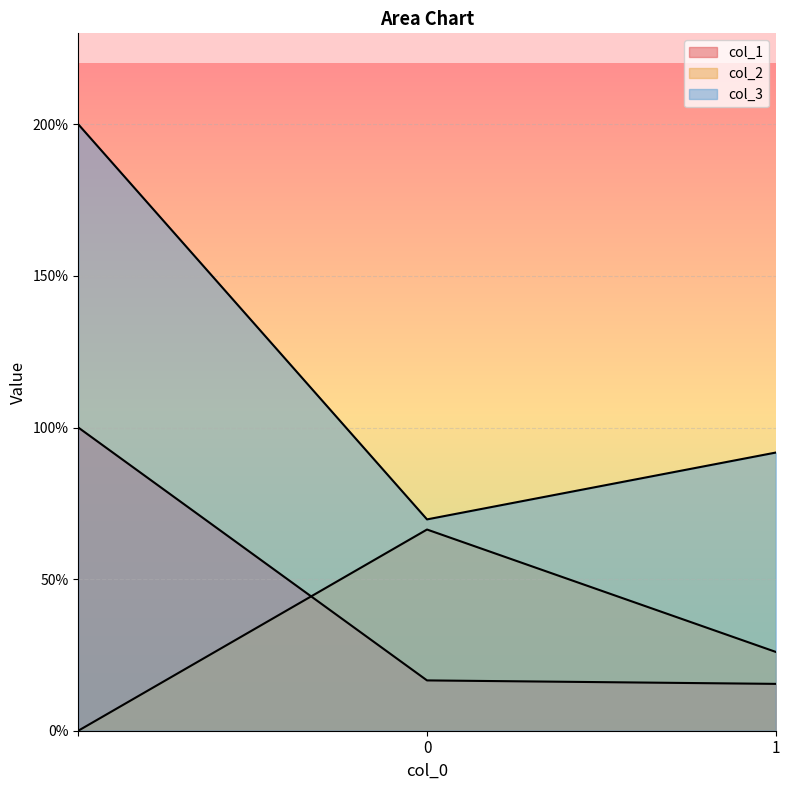

List the labels in order of col_3 value, largest first.

, 1, 0